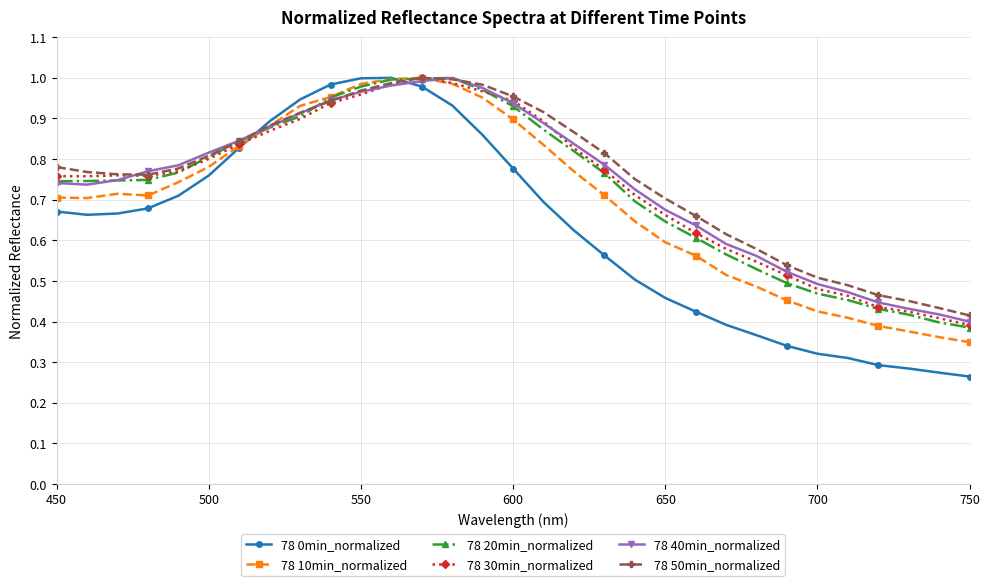

Which series has the largest range (max minus min)?

78 0min_normalized